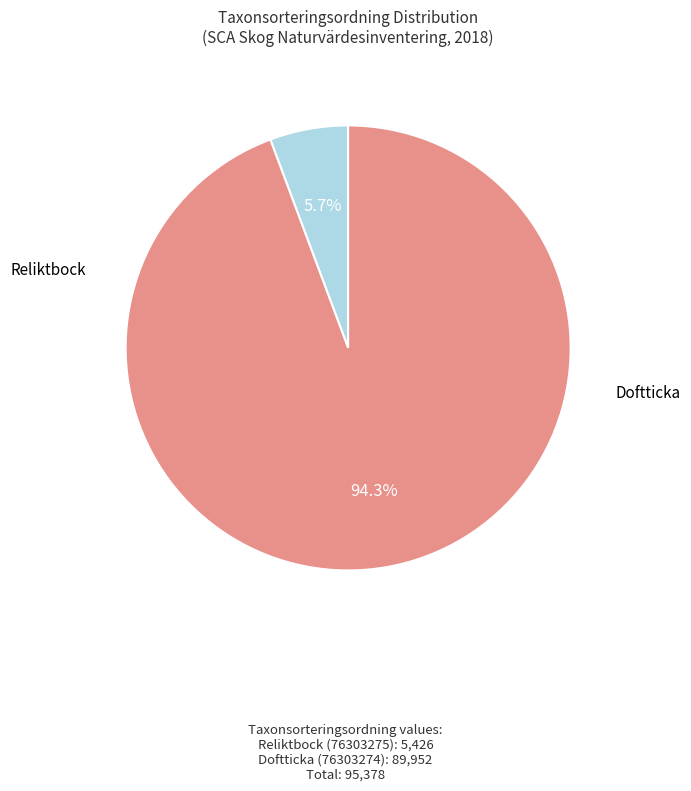

Is there a majority slice in this chart?

Yes